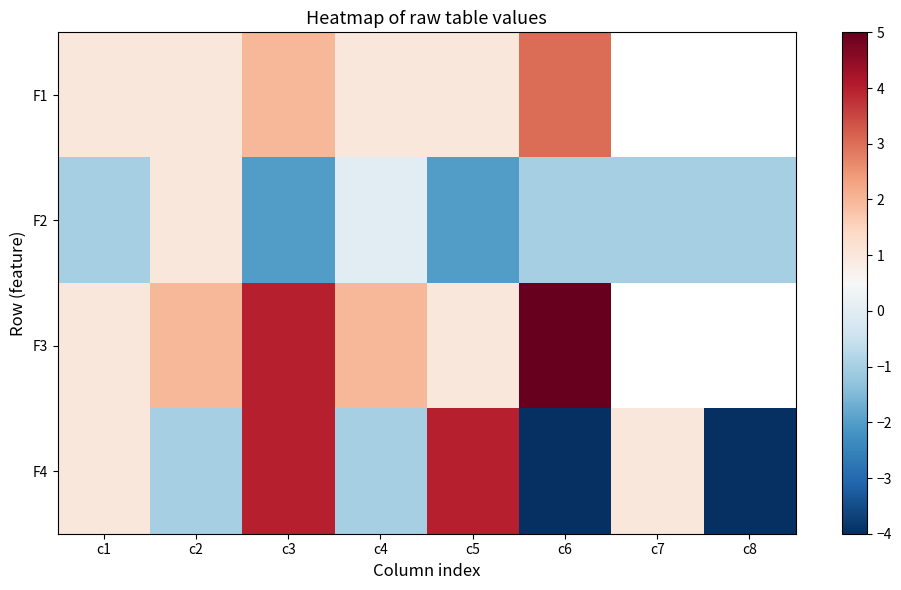

How many data points in F3 are above 4?

1